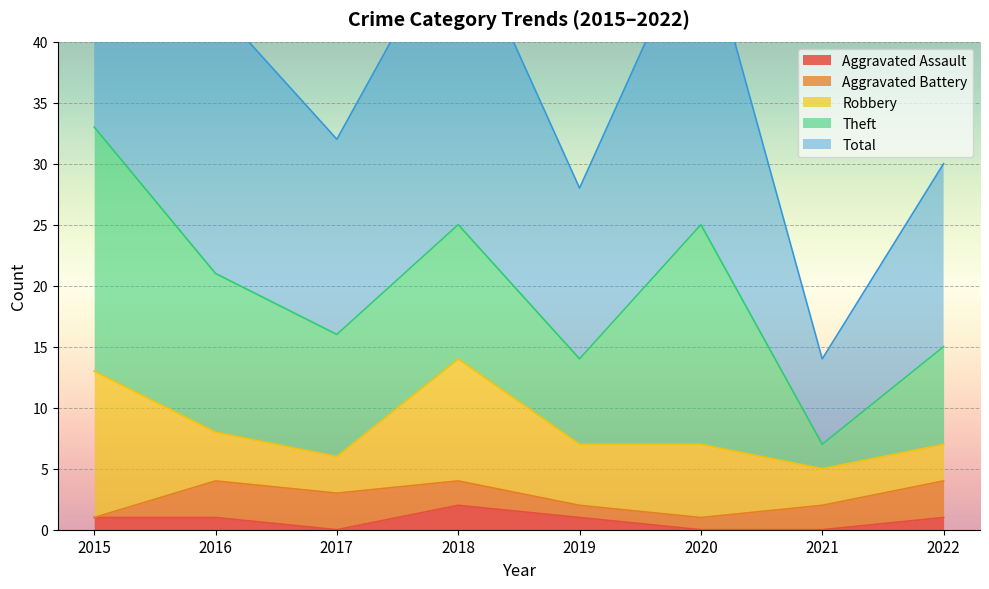

Where does the Total series first go above 22?

2015